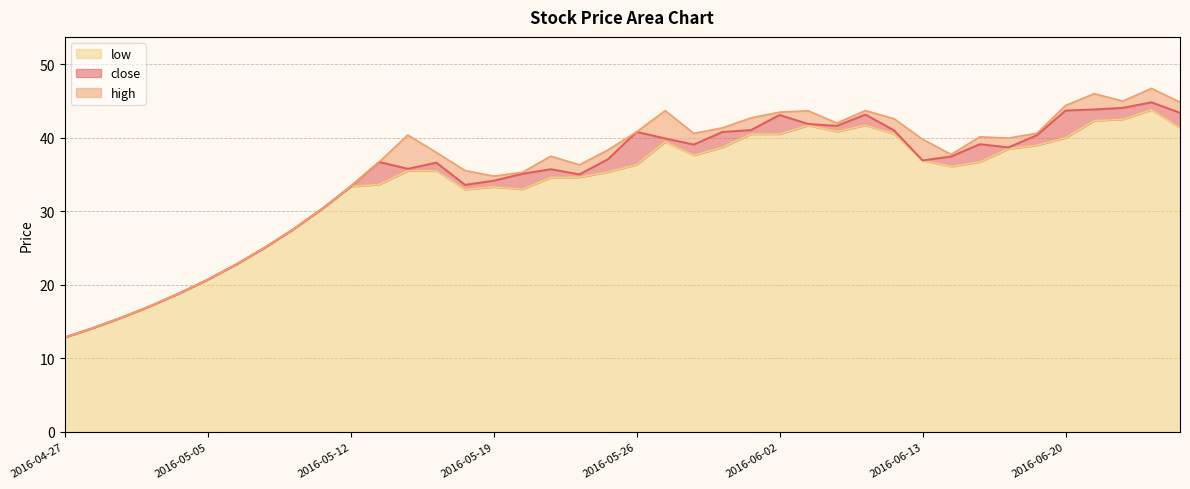

Rank the series by their average value, from lowest to highest.

low, close, high